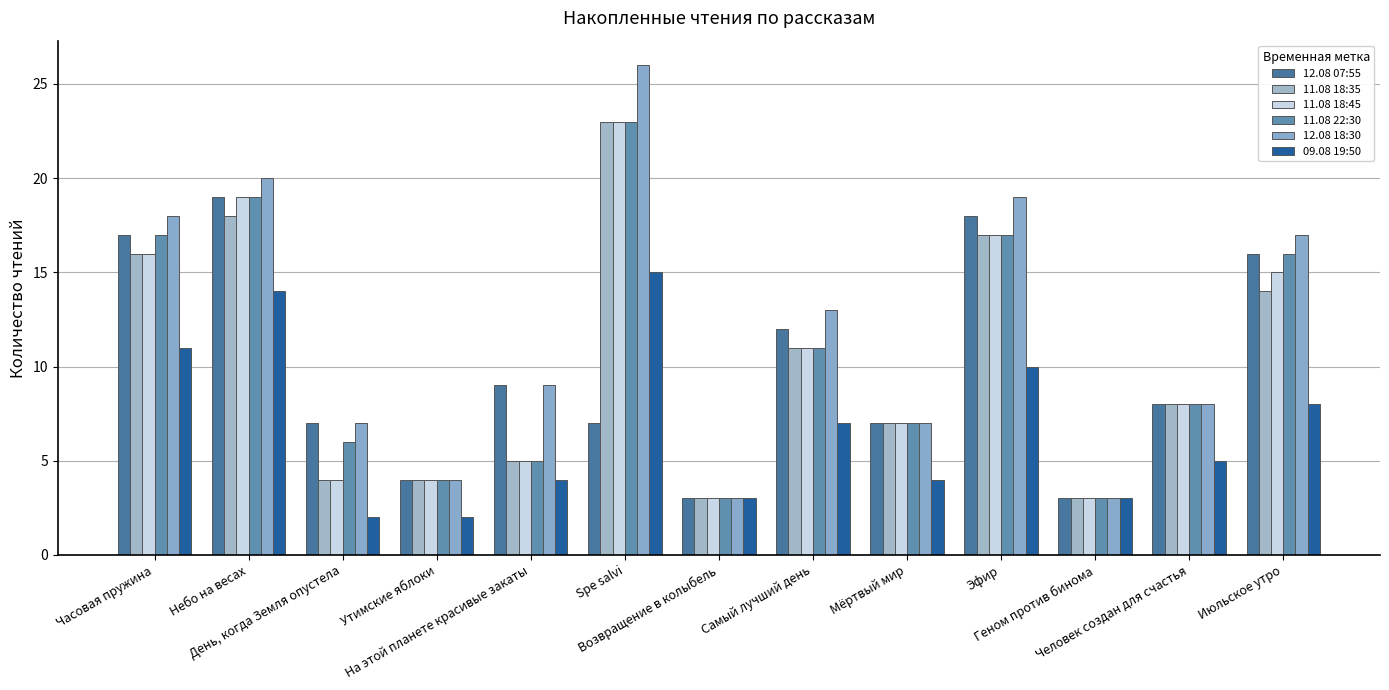

Between Spe salvi and Эфир, which series saw the biggest shift?

12.08 07:55